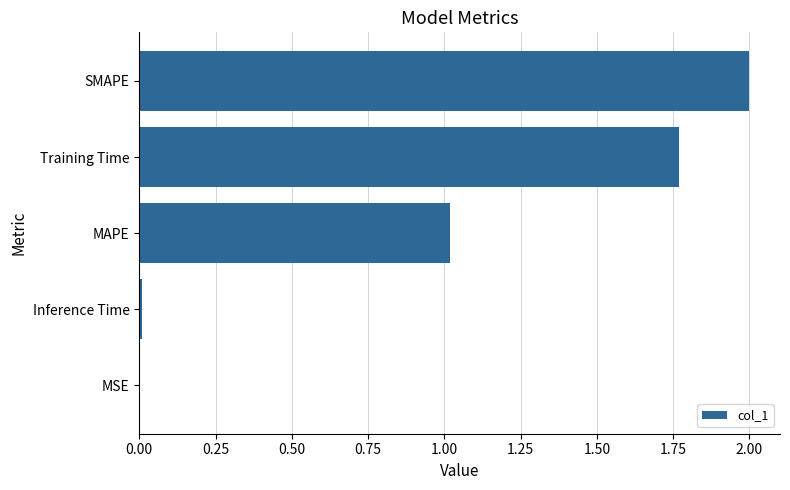

What is the greatest value displayed?

2.0